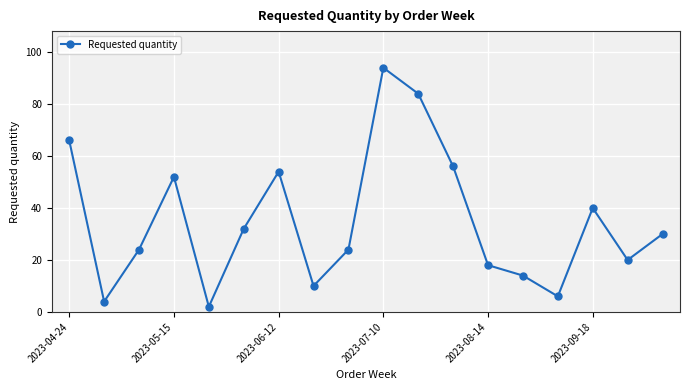

How many values are below 30?

9